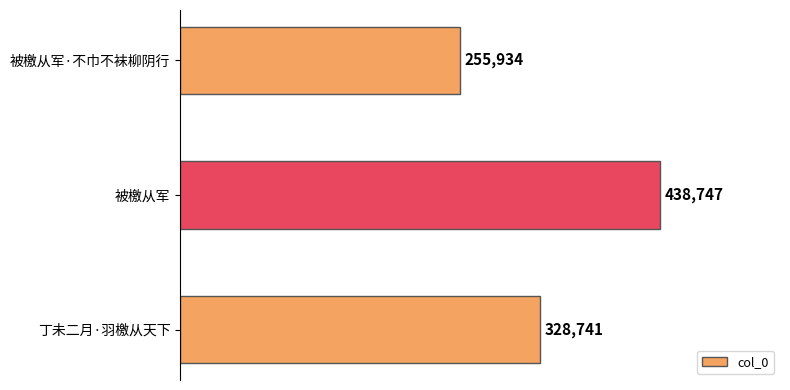

What is the maximum value shown in the chart?

438747